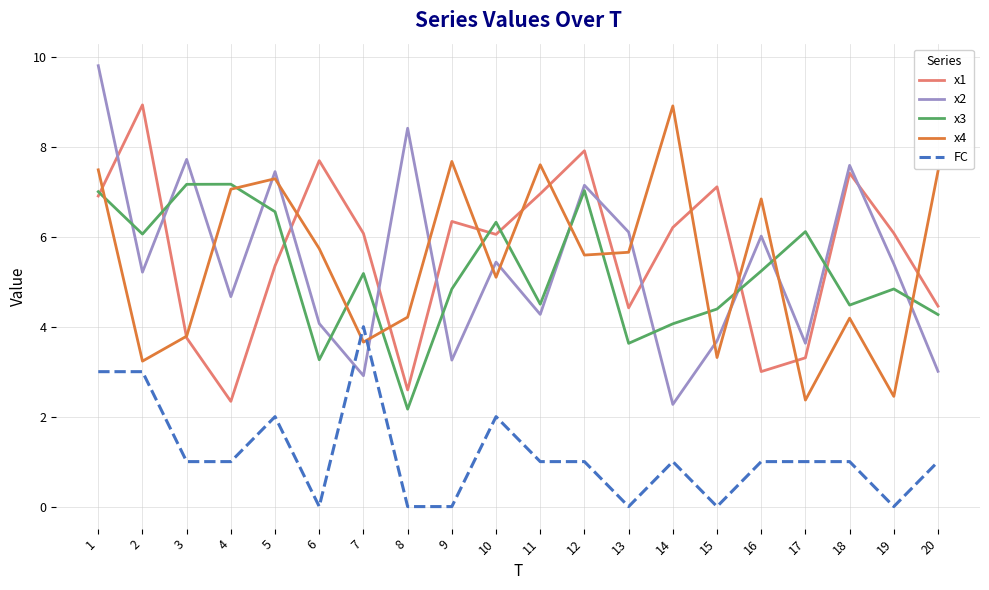

Where is the first local minimum for x2?

2